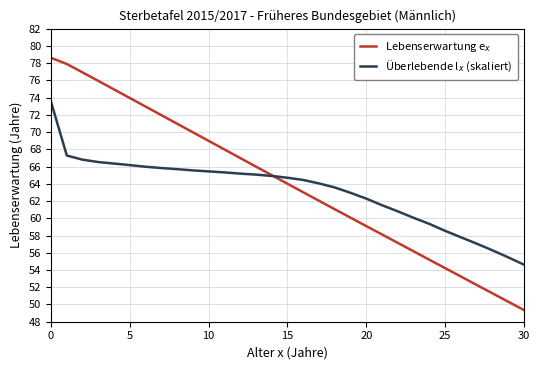

Count the number of categories in the chart.

31